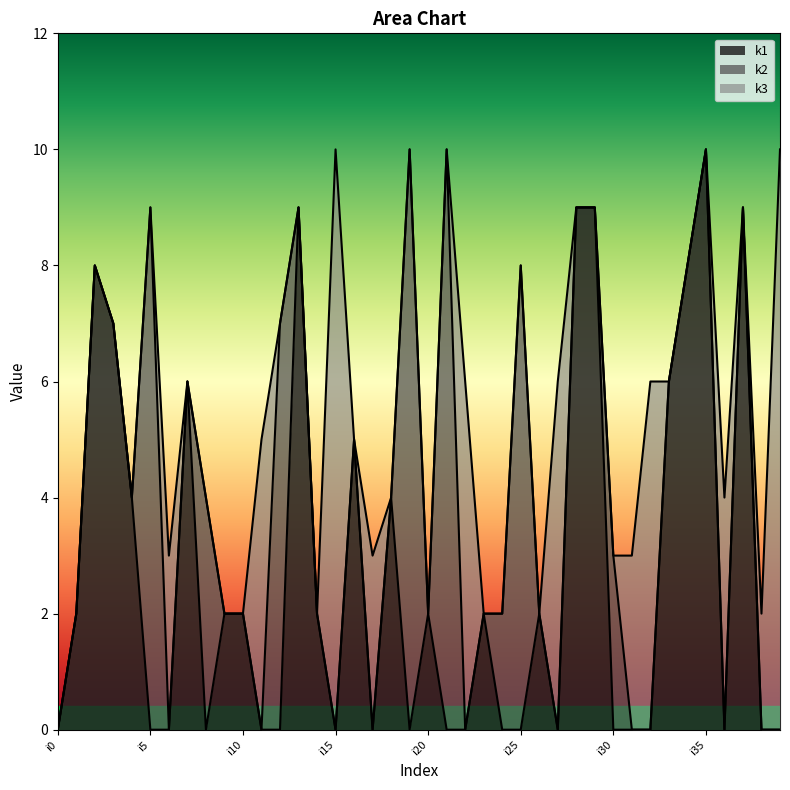

How many values in the k1 series exceed 2?

13